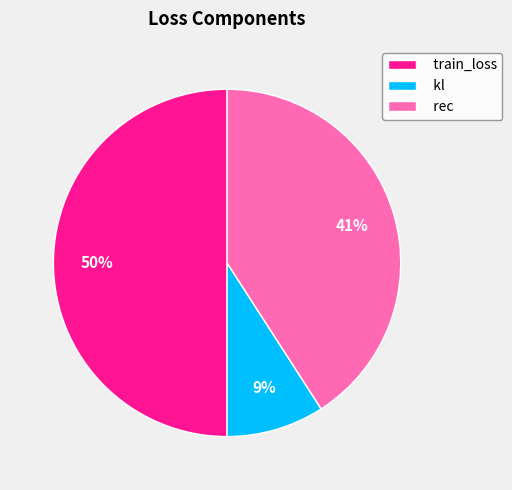

Which category has the biggest portion of the pie?

train_loss